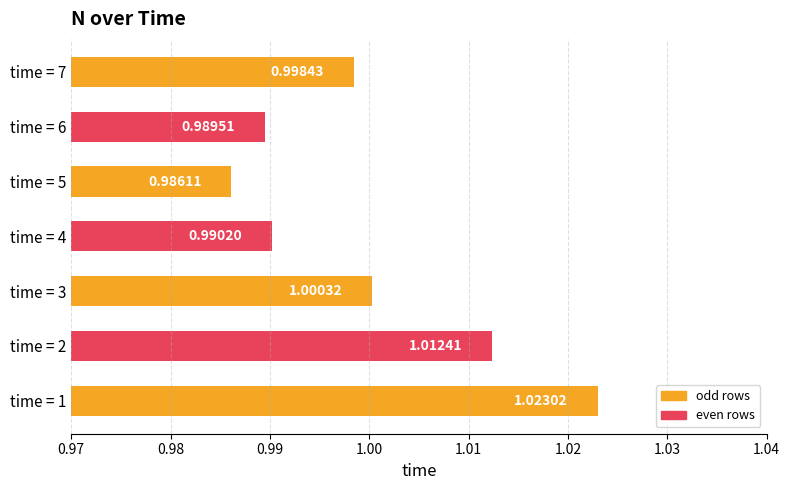

List the labels in order of value, largest first.

time = 1, time = 2, time = 3, time = 7, time = 4, time = 6, time = 5